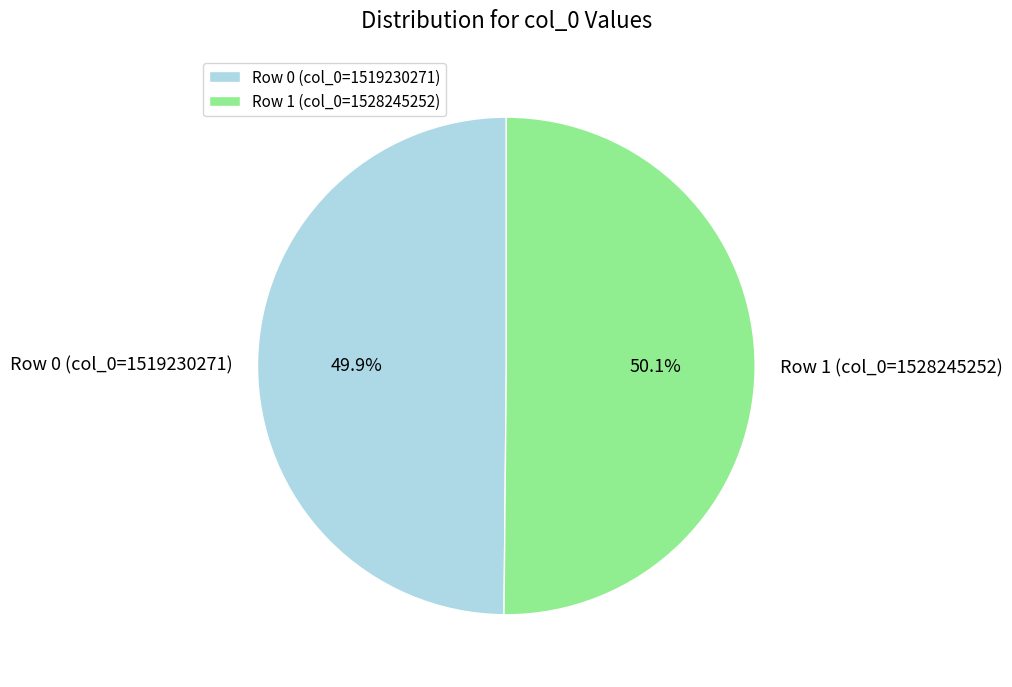

Is there any slice that represents more than half of the pie?

Yes